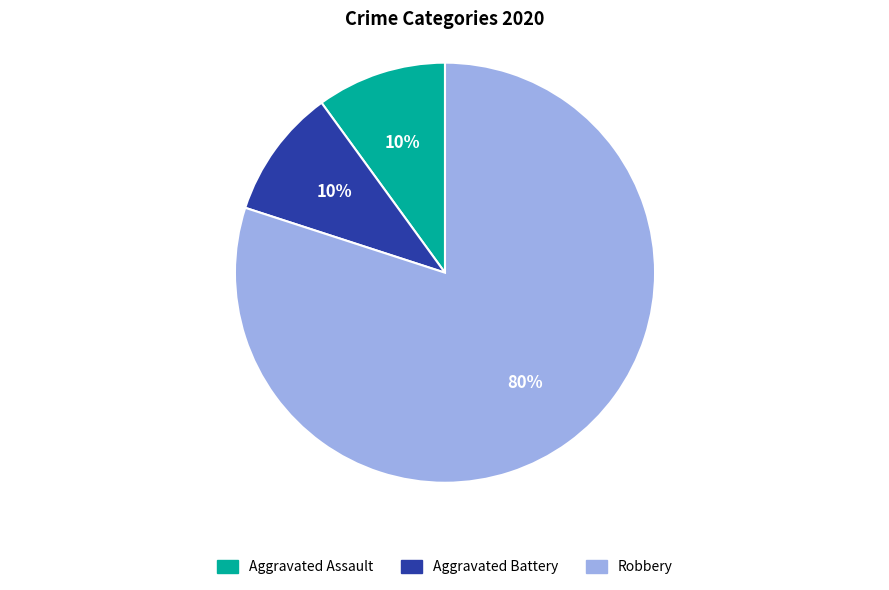

What is the largest slice in the pie chart?

Robbery